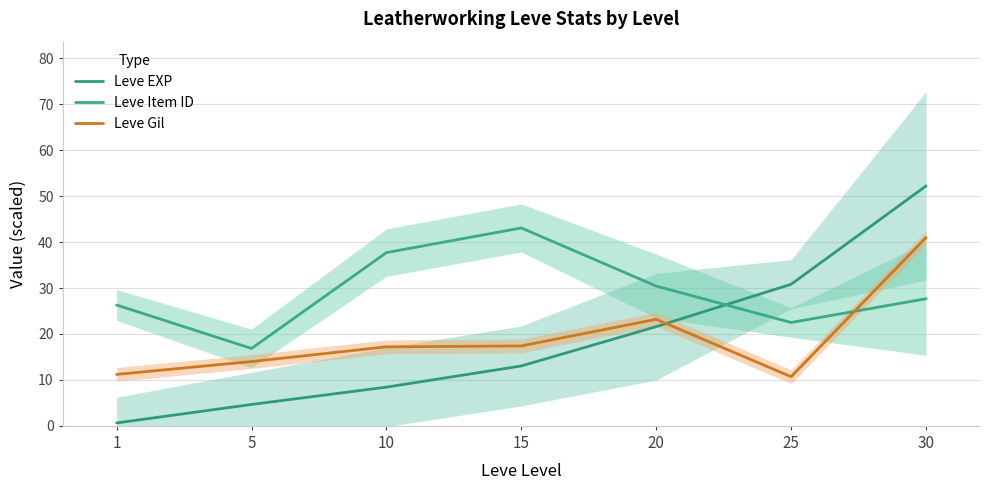

Reading left to right, what are all the values shown in this chart?

Leve EXP: 0.6	4.7	8.4	13.0	21.6	30.8	52.2
Leve Item ID: 26.3	16.9	37.7	43.1	30.4	22.5	27.7
Leve Gil: 11.2	14.0	17.2	17.4	23.2	10.7	41.0